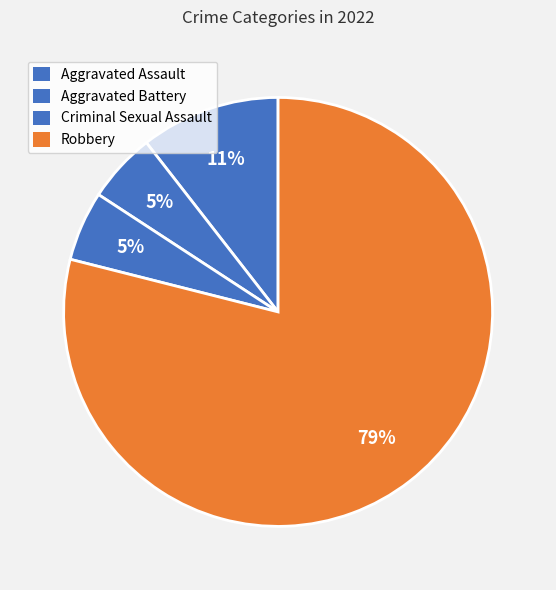

Rank the categories by value from highest to lowest.

Robbery, Aggravated Assault, Aggravated Battery, Criminal Sexual Assault